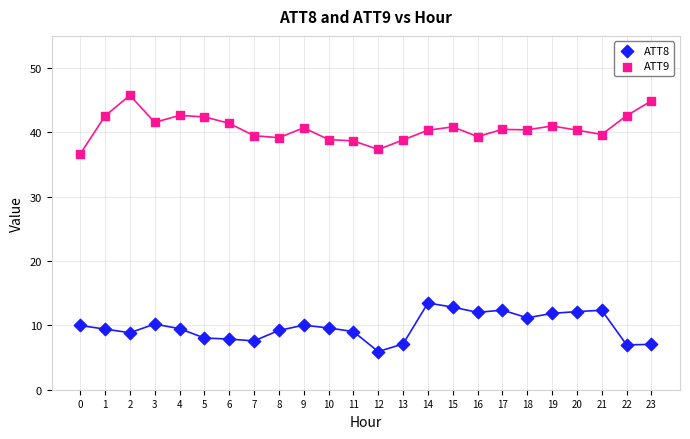

Which series has the widest spread of Y values?

ATT9